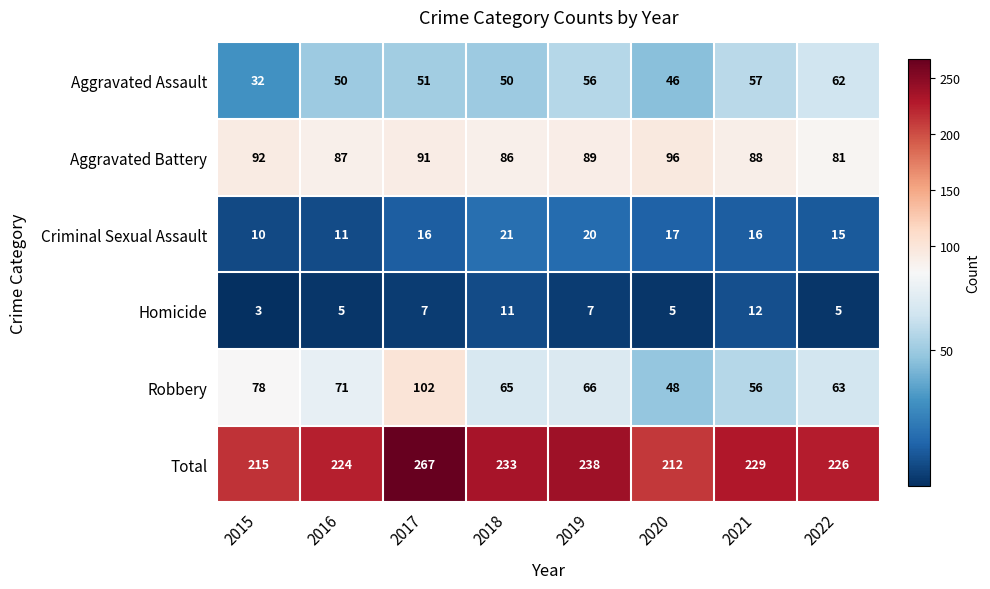

What is the minimum value shown in the chart?

3